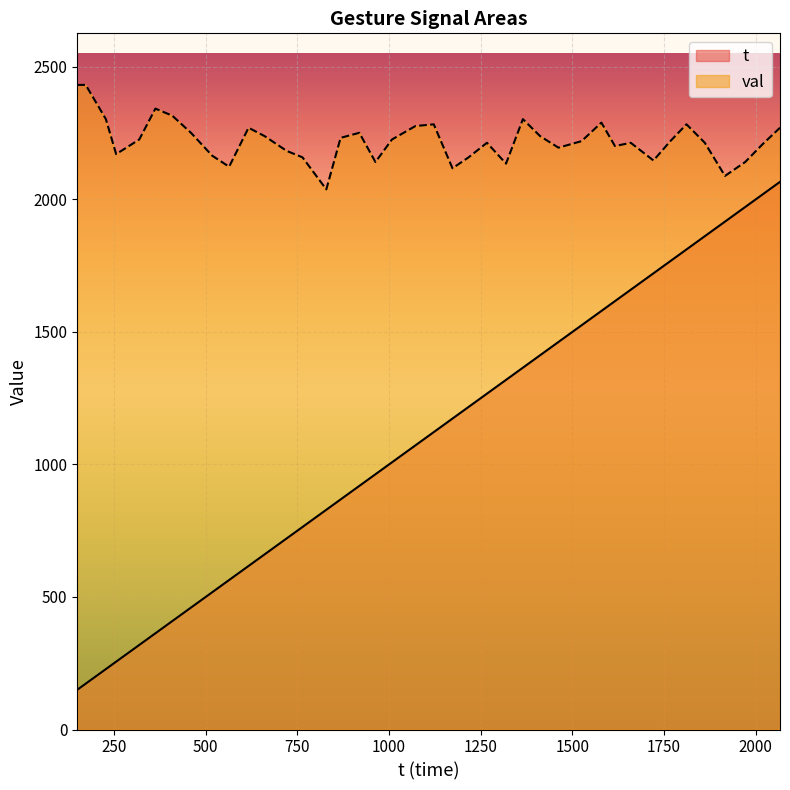

The value of val at 617 is 968.5. True or false?

False